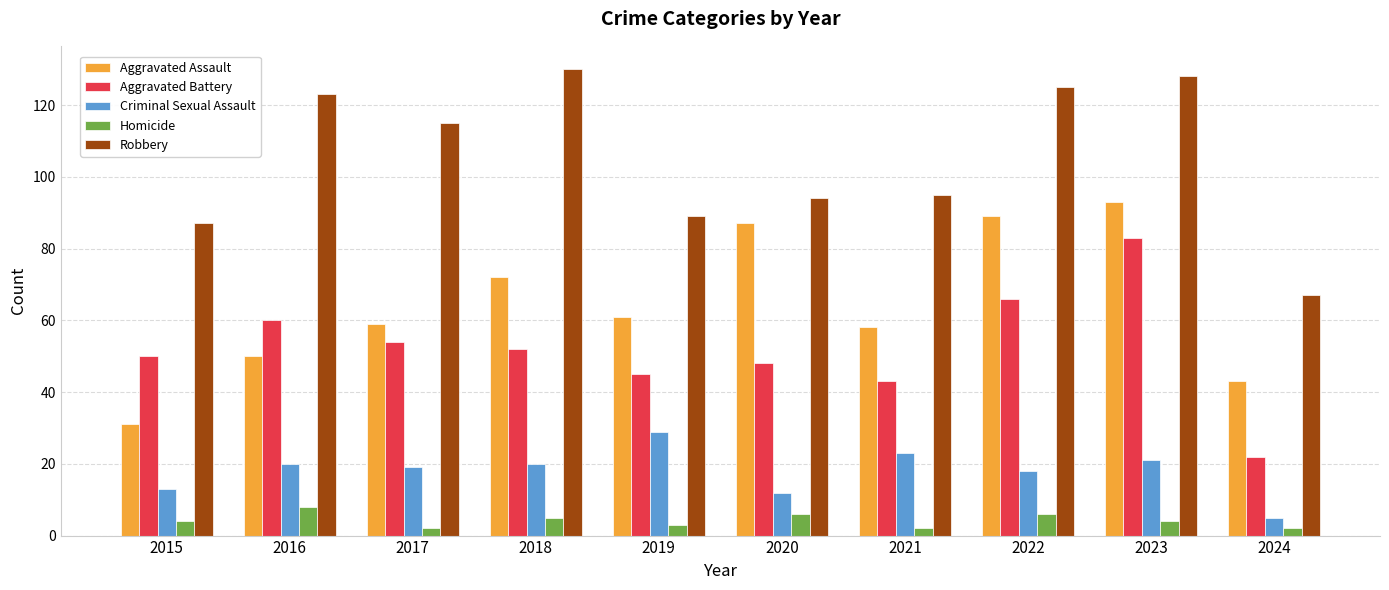

What is the highest value of the Homicide series?

8